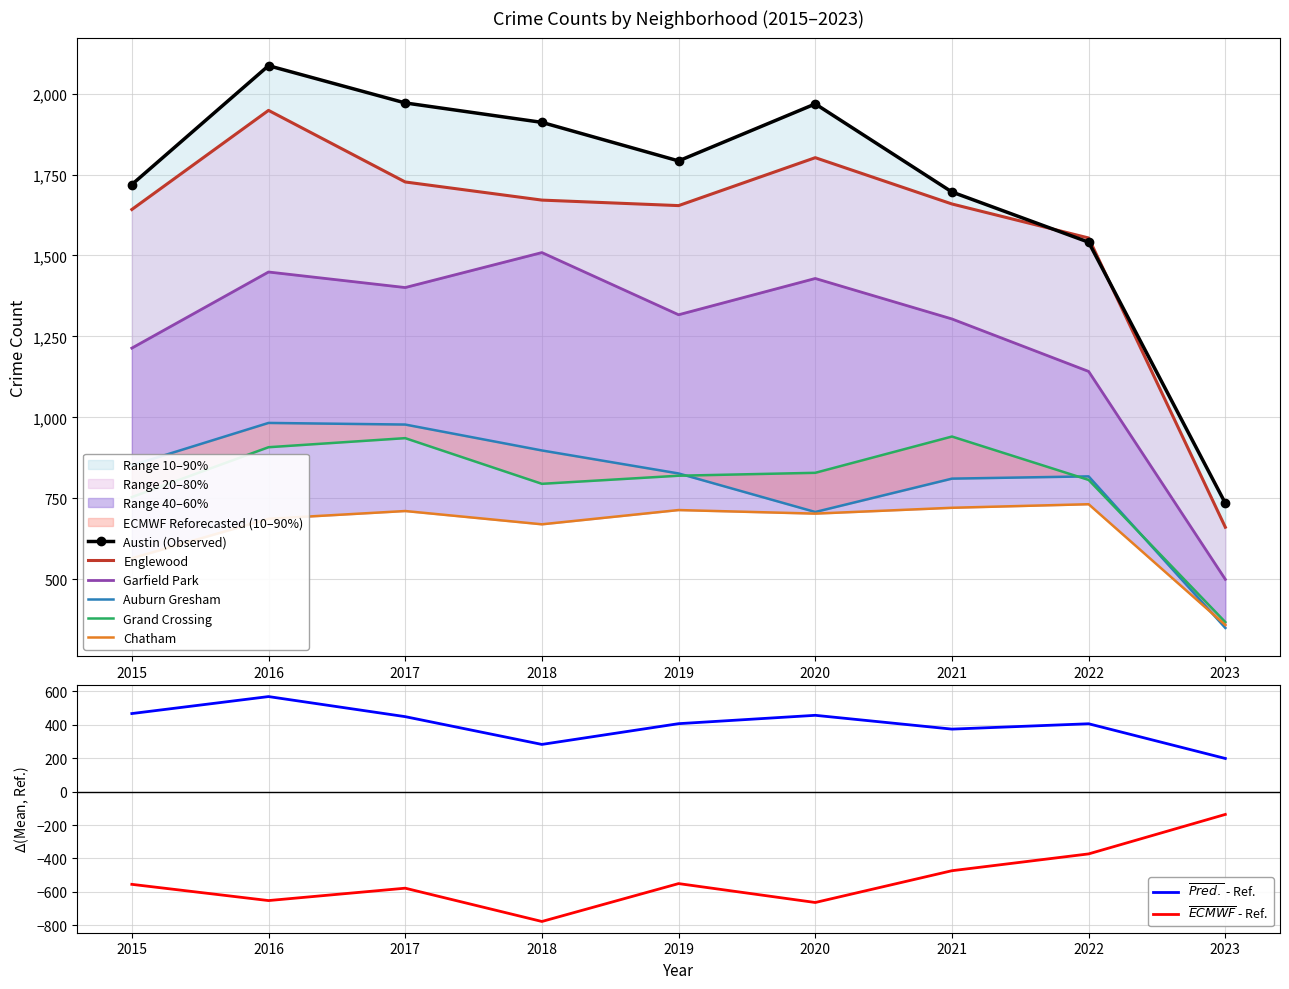

What is the value of the Englewood point at the 4th from the left?

1671